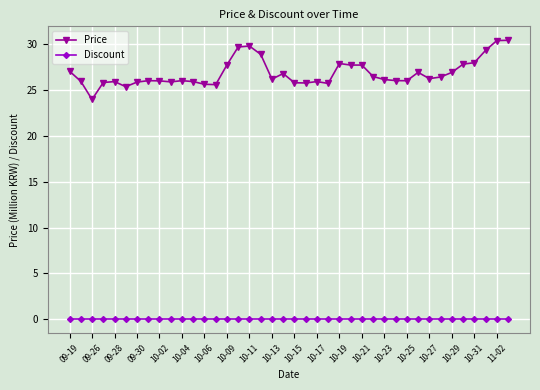

True or false: Price and Discount intersect in this chart.

False